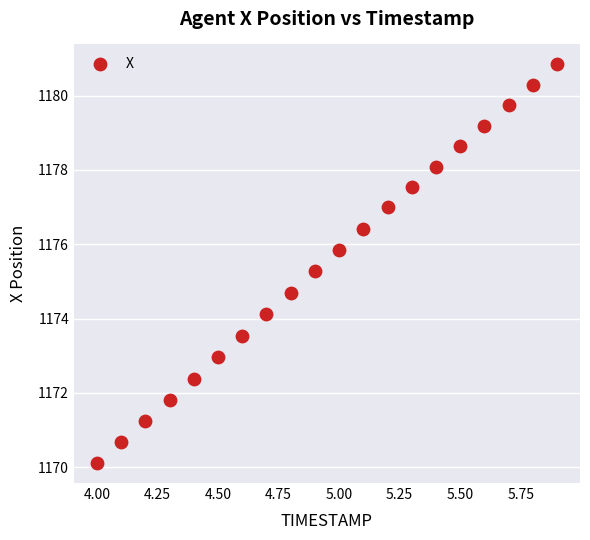

What is the range of Y values (max minus min)?

10.7